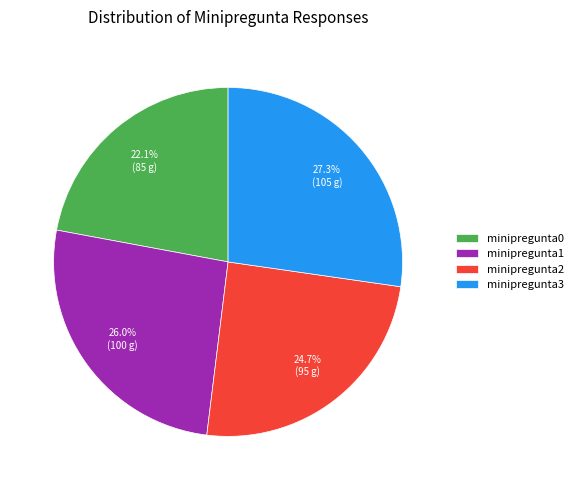

Does minipregunta0 represent more than half of the total?

No